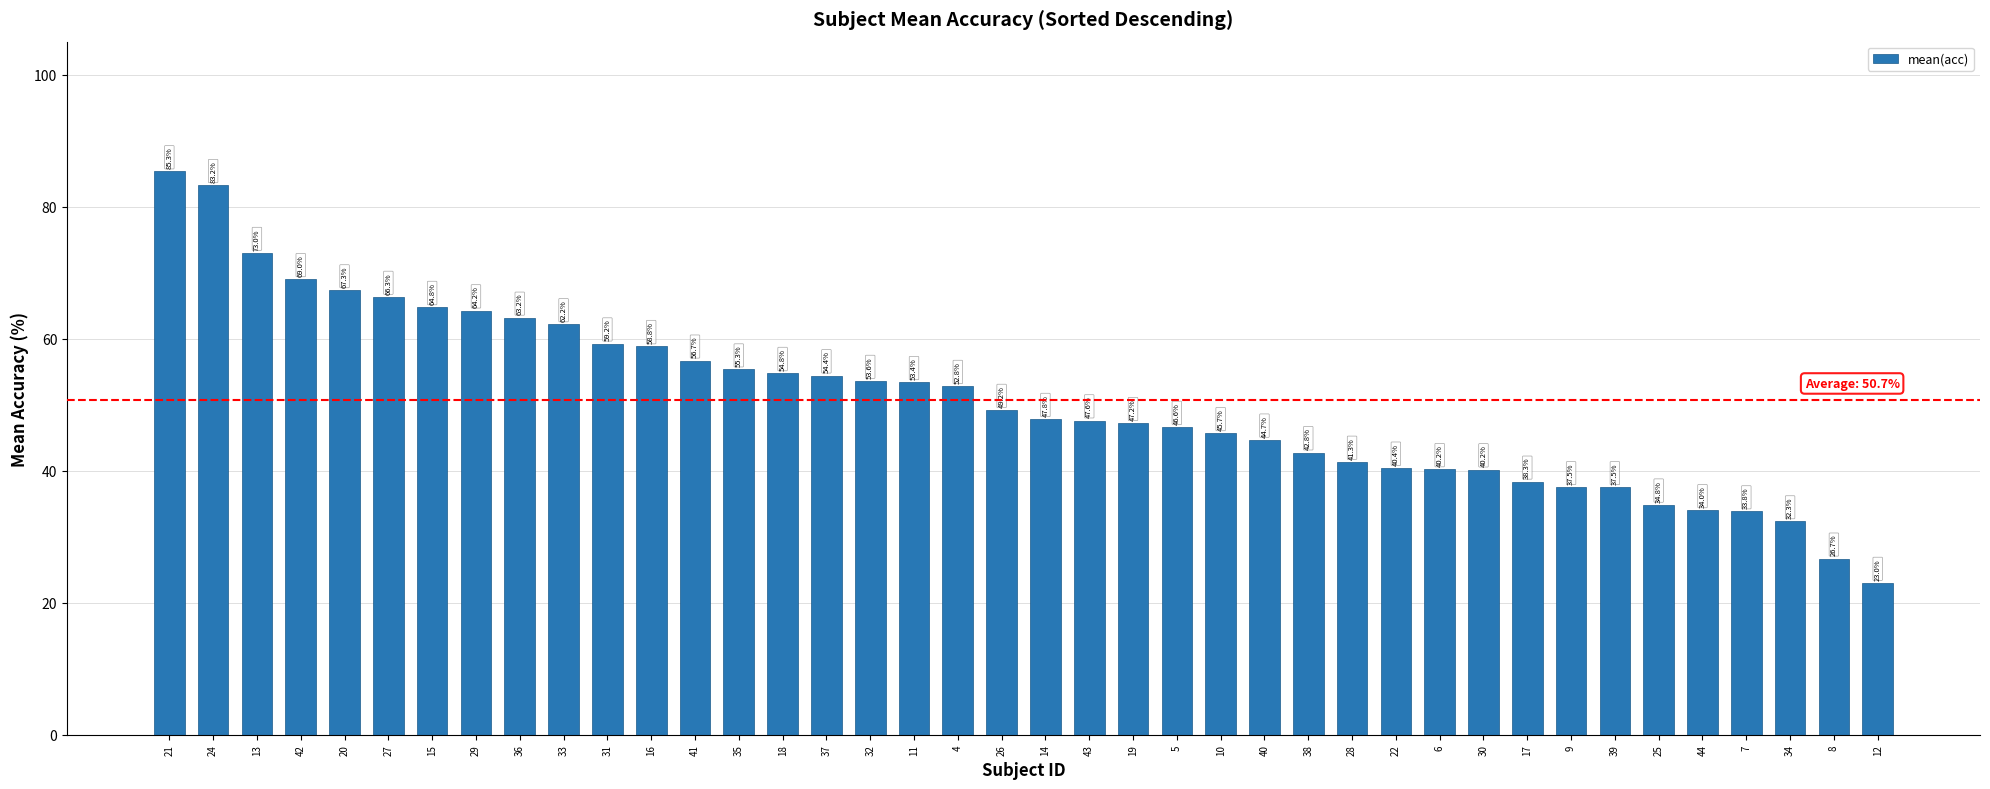

Between 21 and 44, which is larger?

21